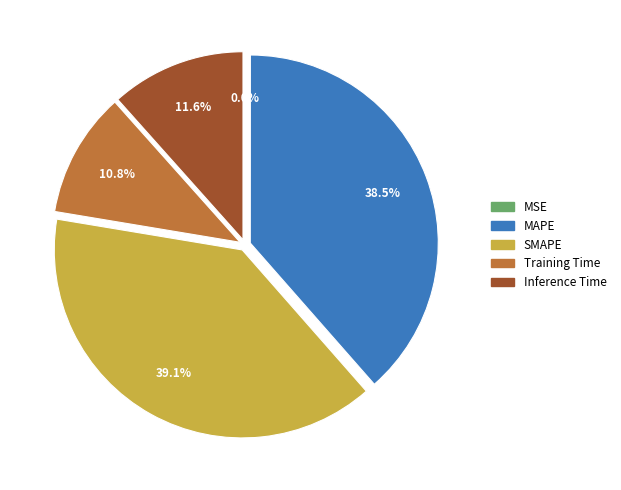

Which has a higher value, Training Time or Inference Time?

Inference Time